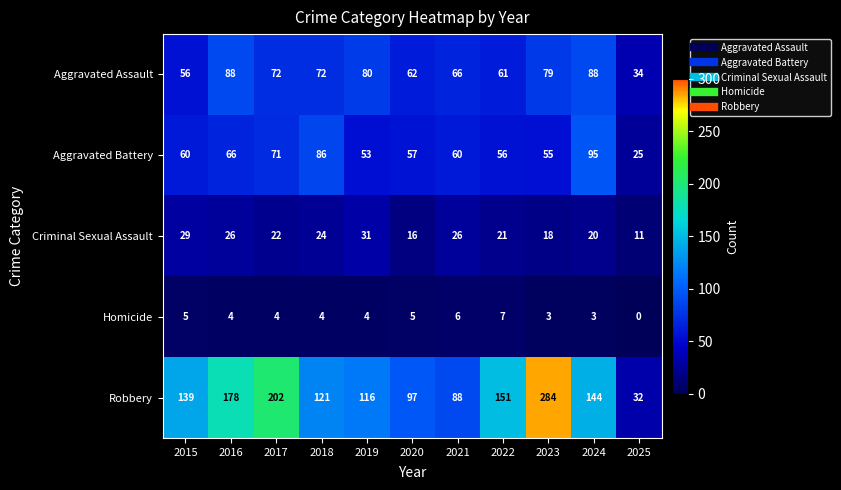

Which series has the largest range (max minus min)?

Robbery